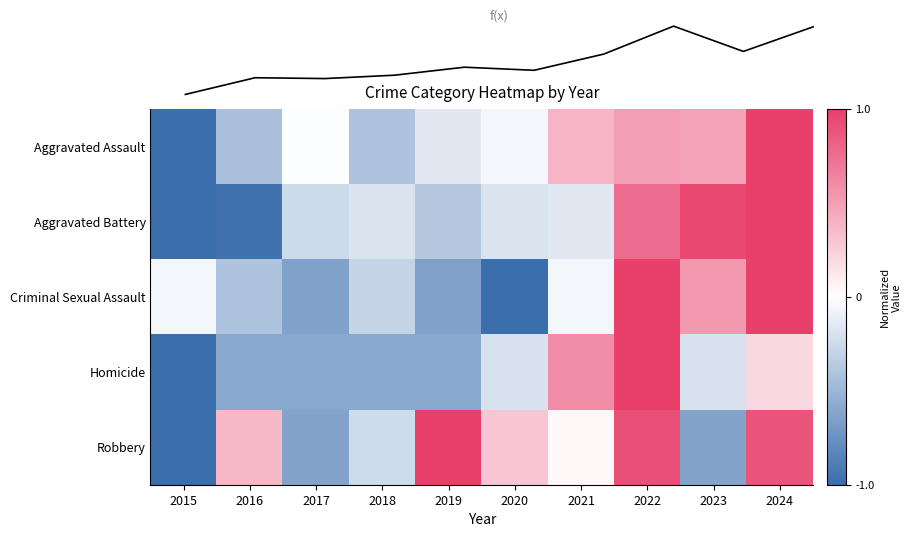

How many values in the Robbery series are below 0?

4